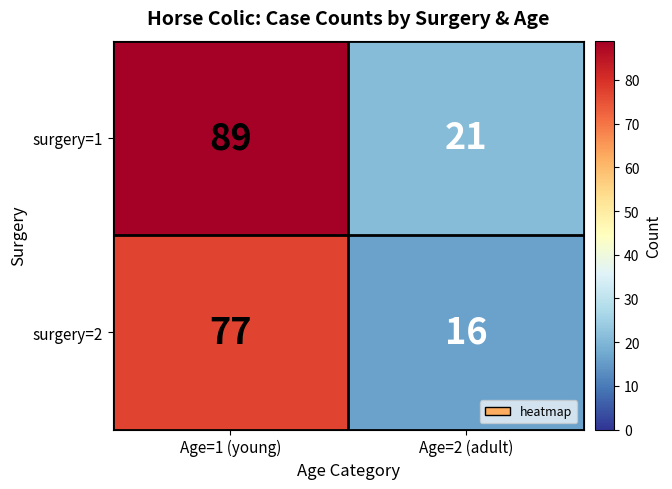

Is the value of surgery=1 at Age=1 (young) greater than the value of surgery=2 at Age=1 (young)?

Yes